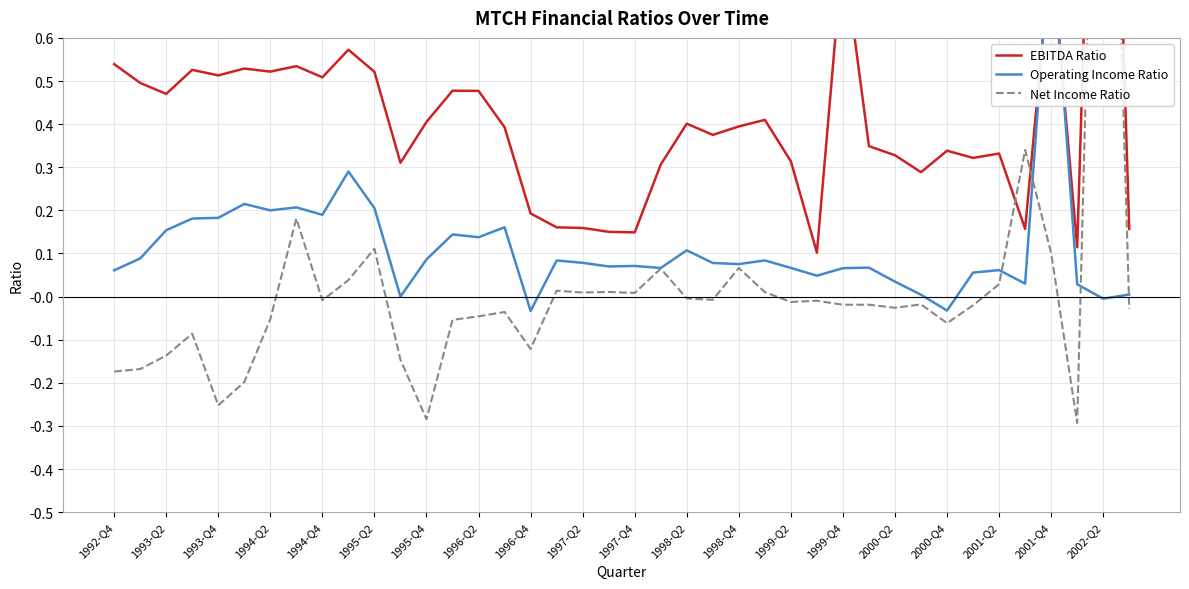

What are all the series names shown in the legend?

EBITDA Ratio, Operating Income Ratio, Net Income Ratio